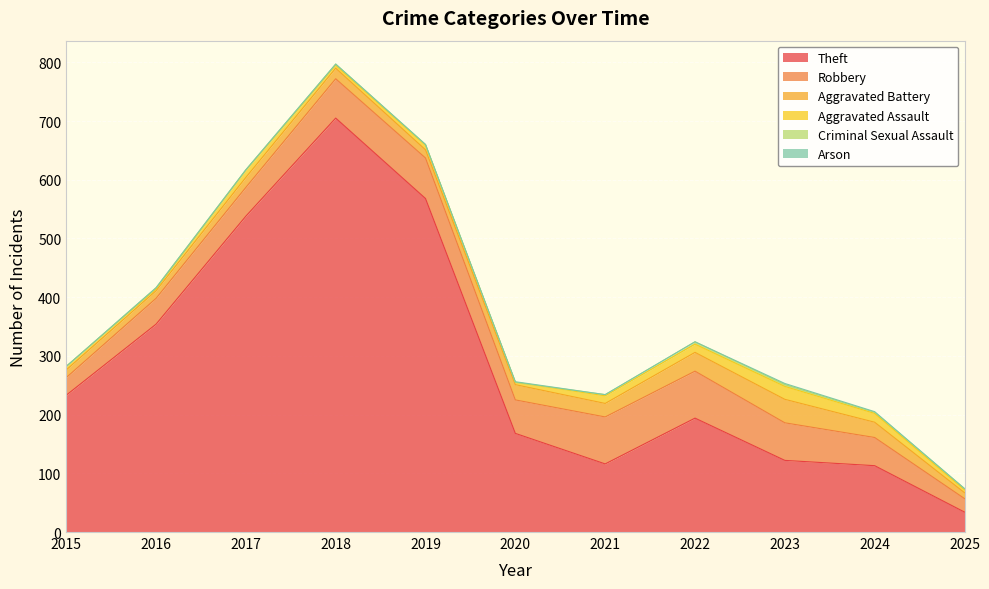

Between 2022 and 2024, which series saw the biggest shift?

Theft